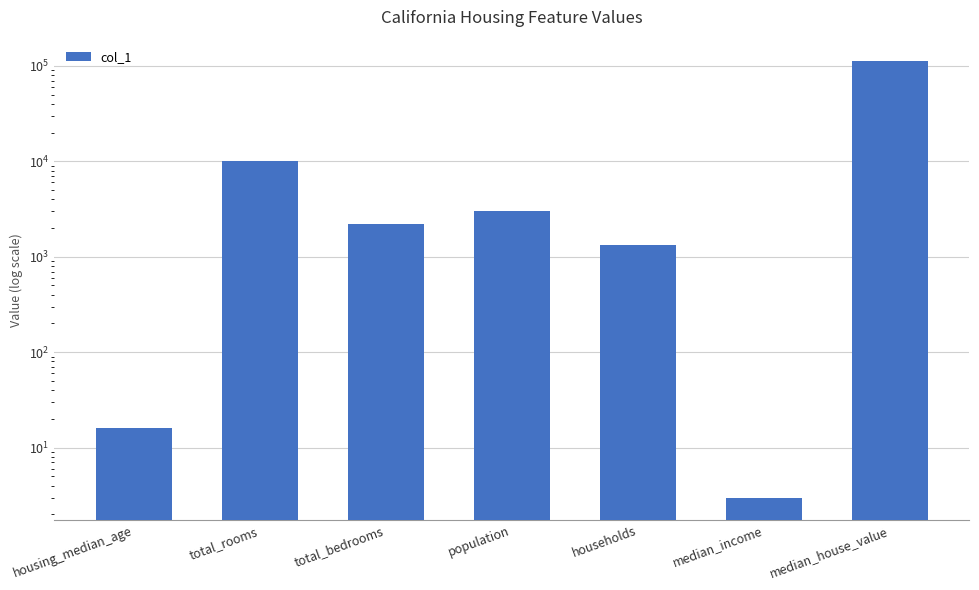

What value does the data have at population?

3048.0